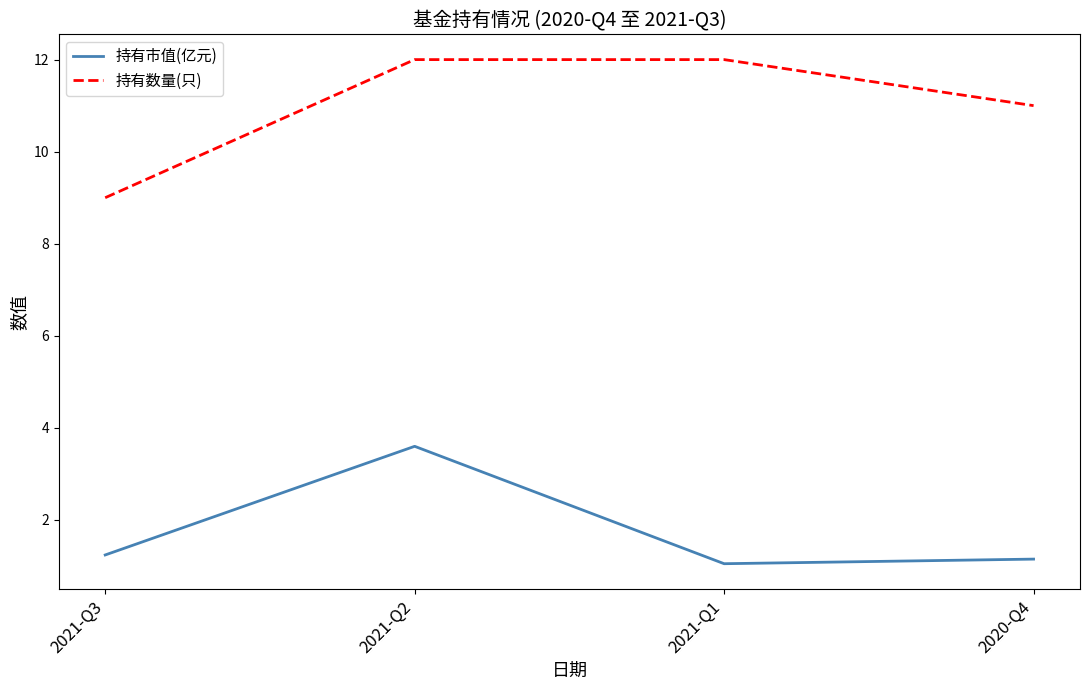

What is the lowest value of the 持有数量(只) series?

9.0